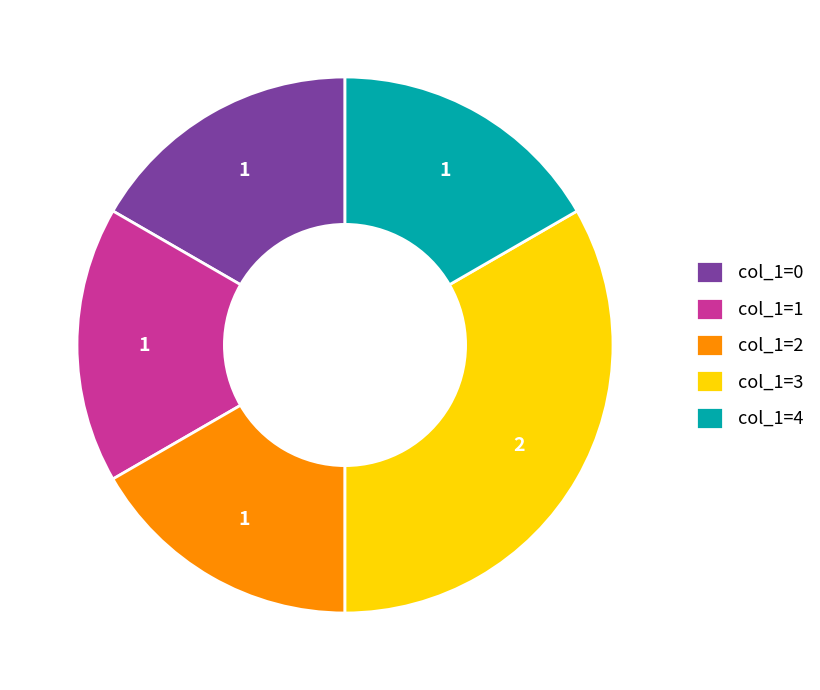

Does col_1=0 represent more than half of the total?

No